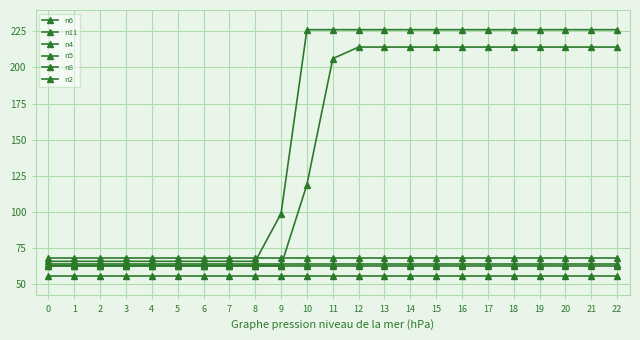

True or false: n8 and n5 cross at least once.

False